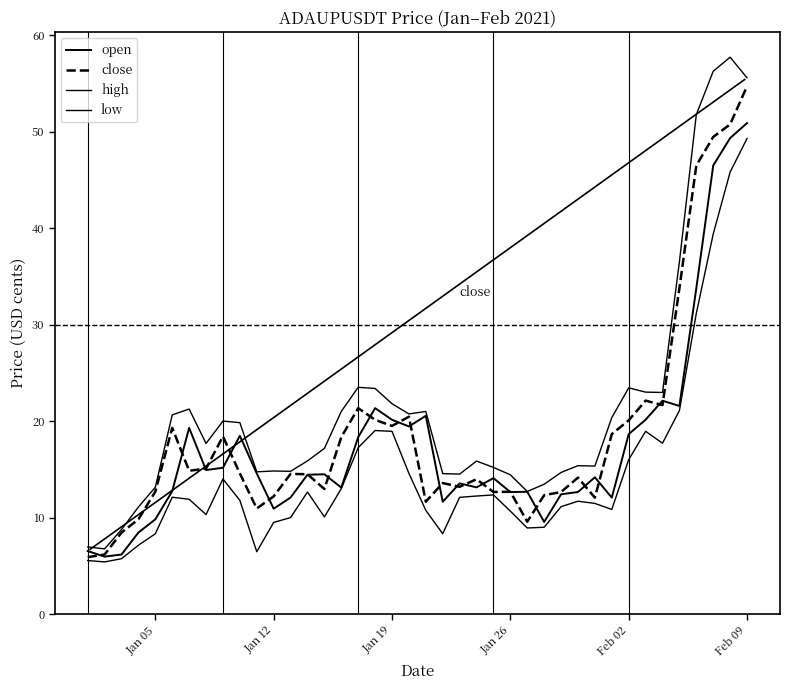

True or false: close has more than 2 interior local peaks.

True